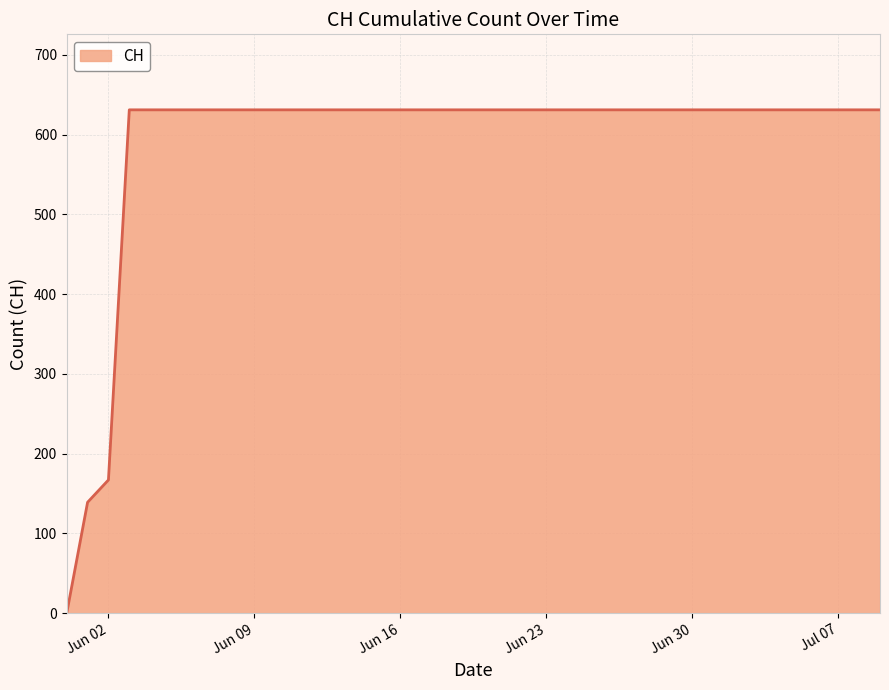

How many categories are shown in the chart?

40